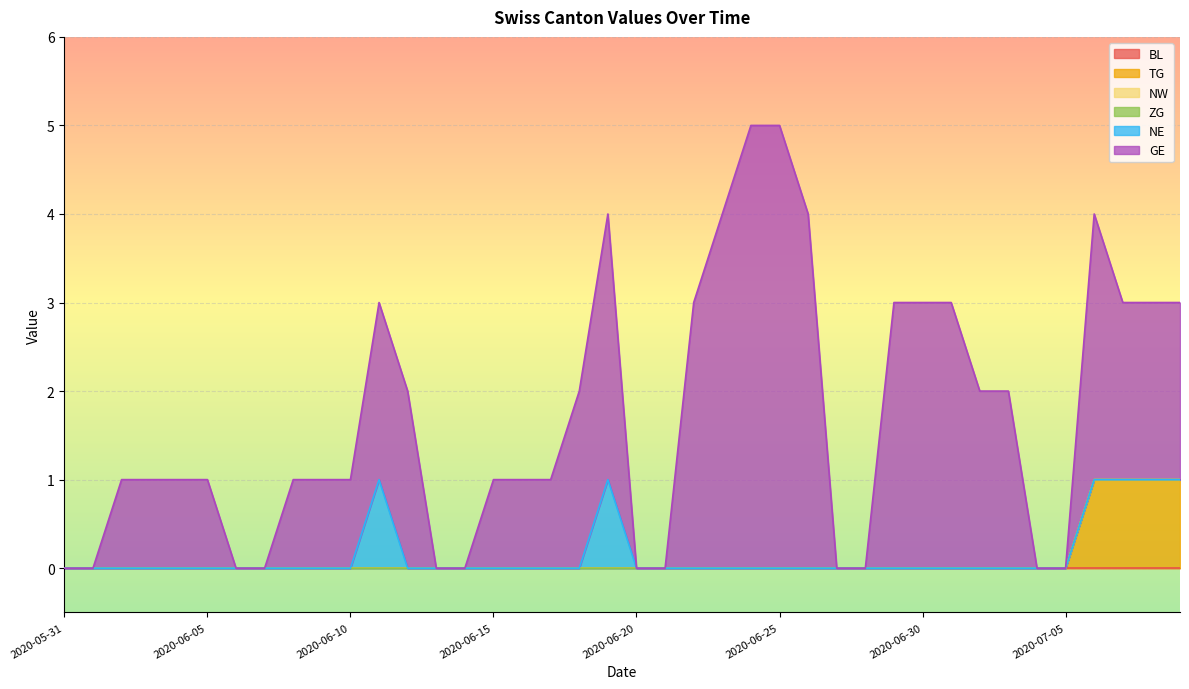

What is the label of the 14th point from the left?

2020-06-13